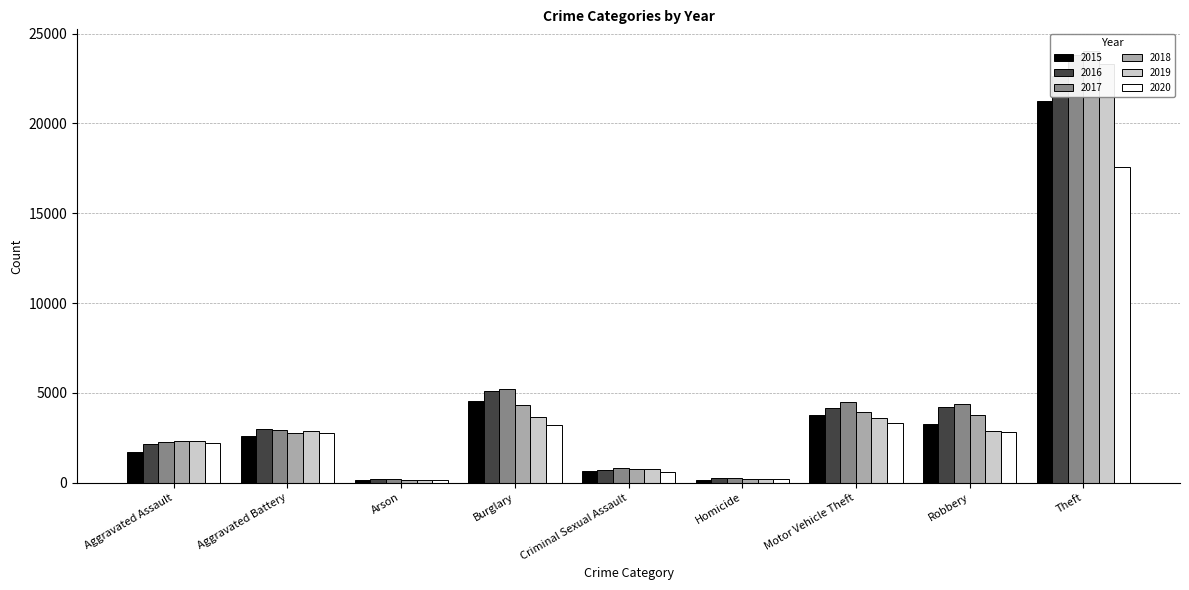

True or false: 2016 has a value of 8858 at Burglary.

False